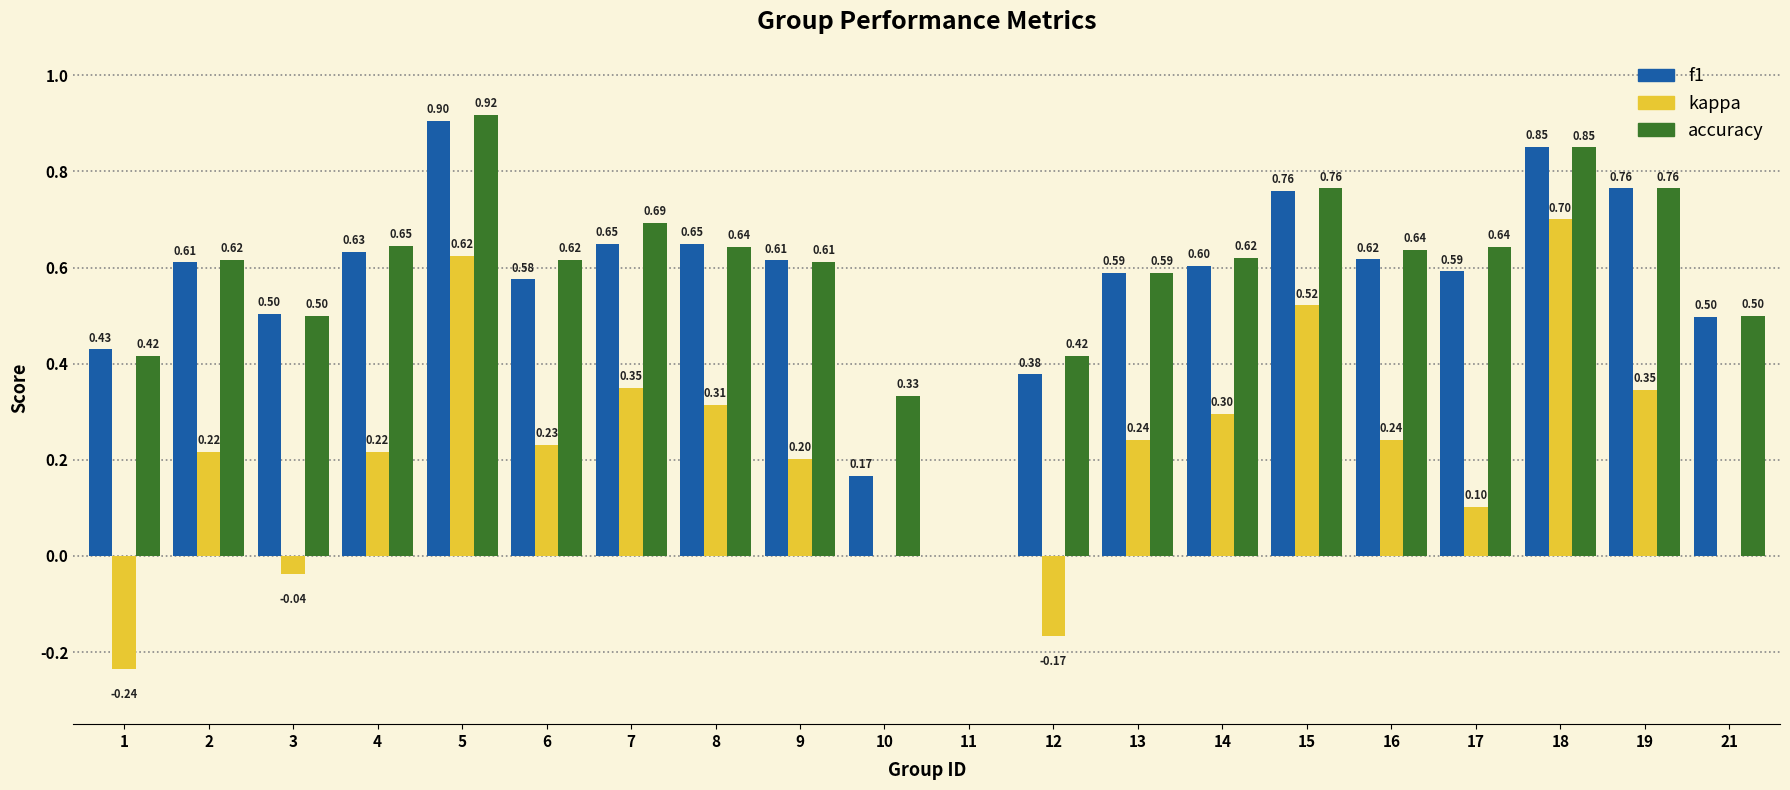

Which series changed the most between 10 and 12?

f1